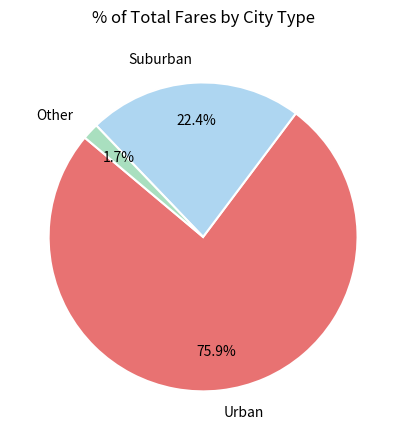

Is there any slice that represents more than half of the pie?

Yes